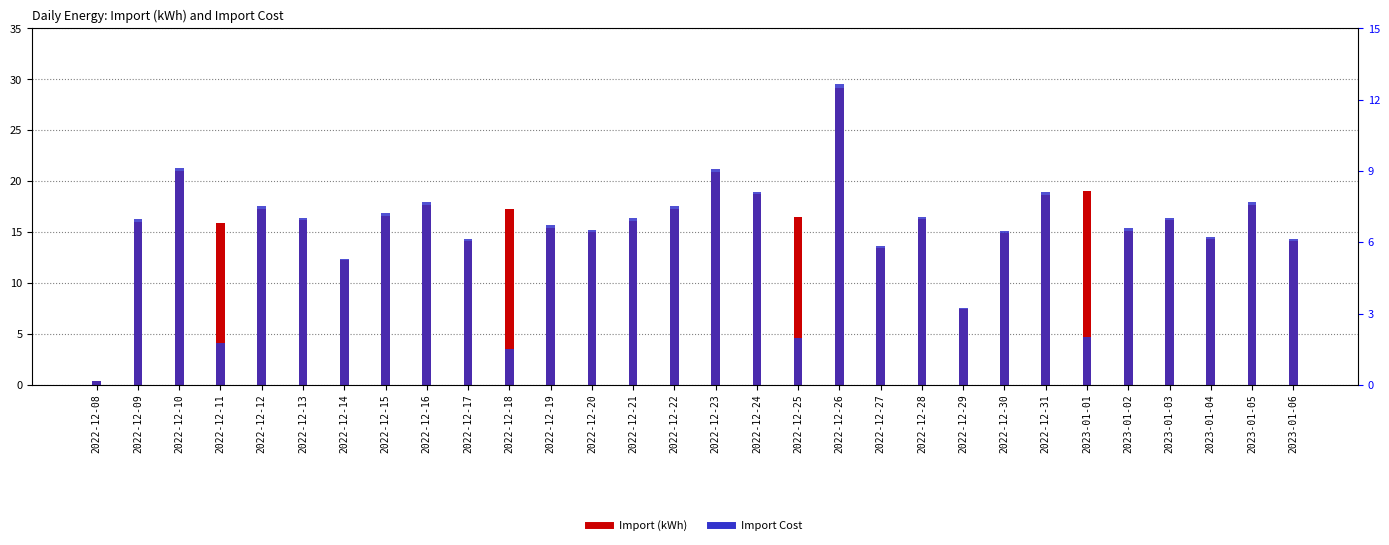

At which label does Import Cost first exceed 6?

2022-12-09